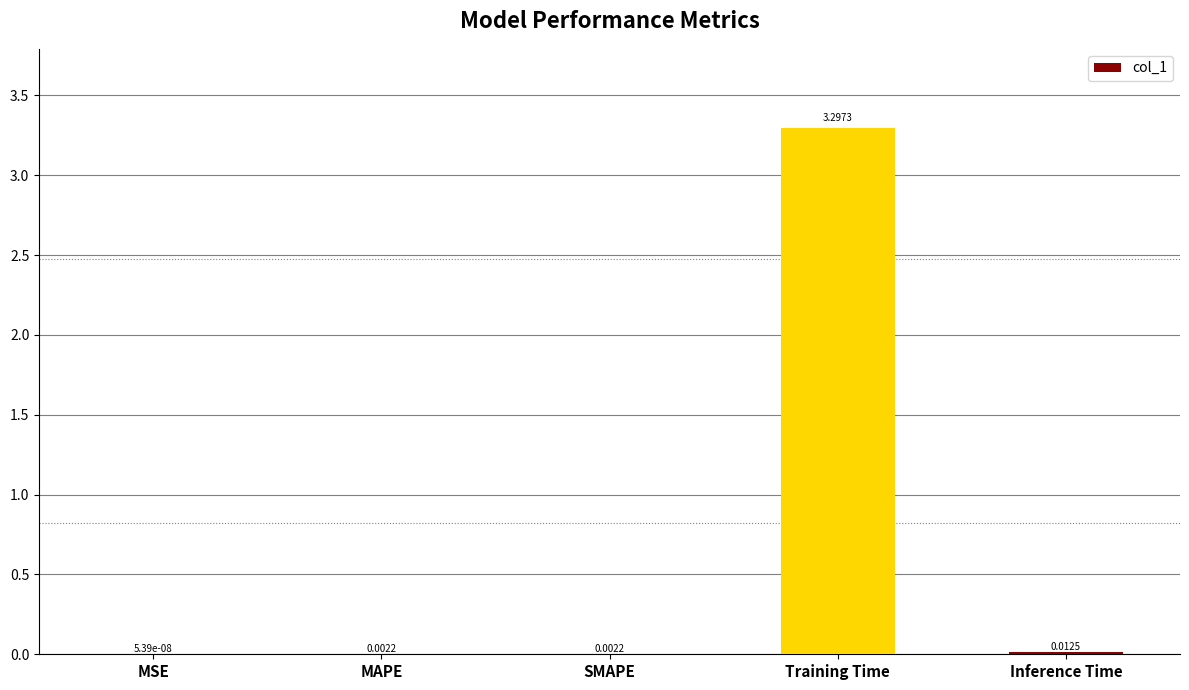

At which label is the value closest to 1?

Inference Time